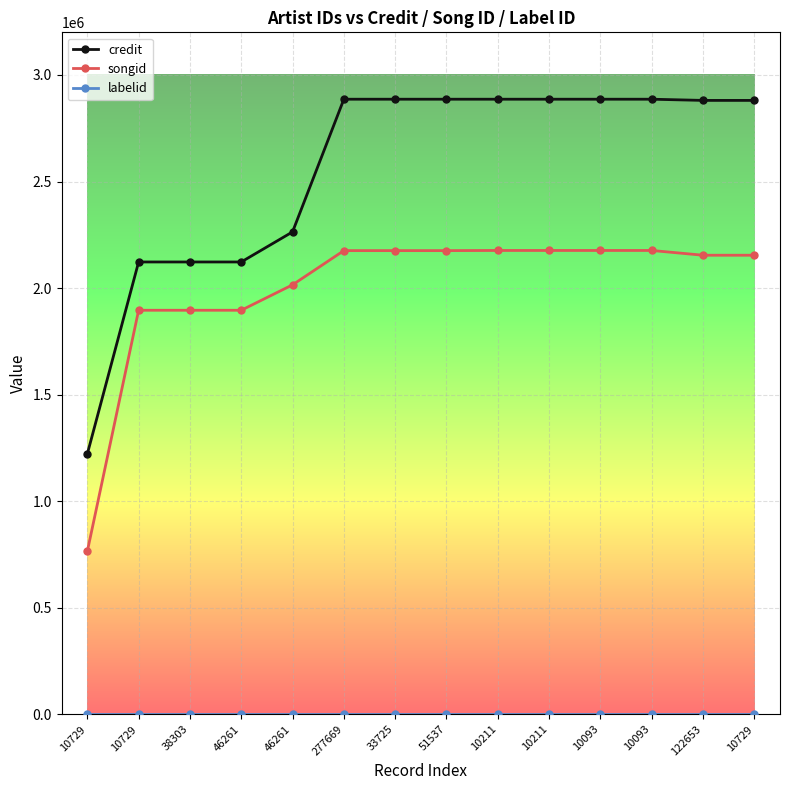

Does the chart display data point markers on the line(s)?

Yes